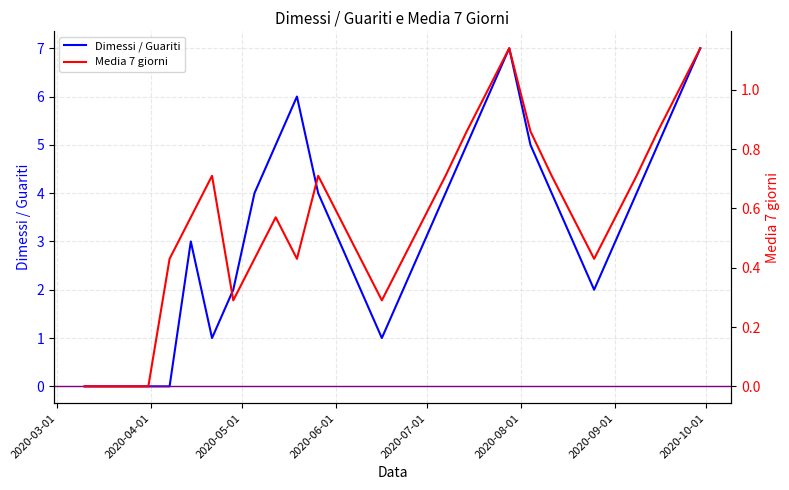

After their last crossing, which series has the higher values: Media 7 giorni or Dimessi / Guariti?

Dimessi / Guariti